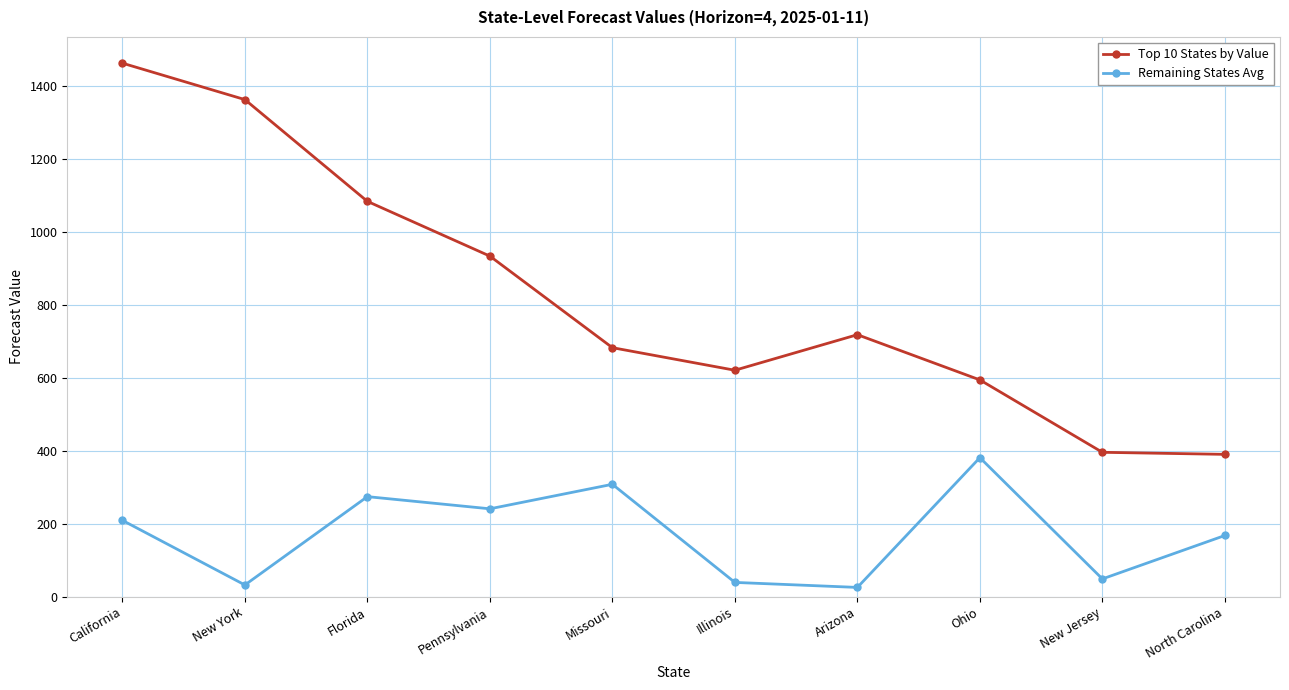

True or false: Top 10 States by Value has a value of 1362.4 at New York.

True